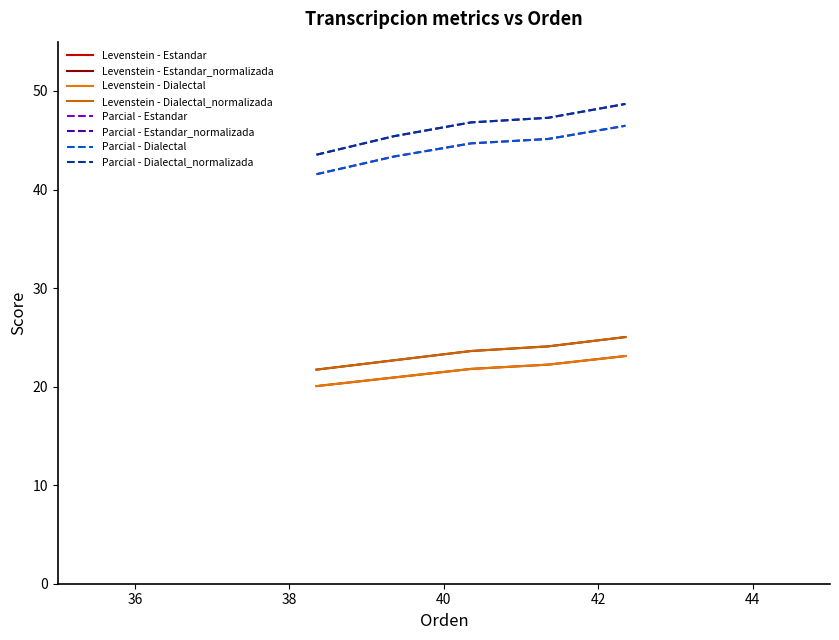

Does the chart display data point markers on the line(s)?

No